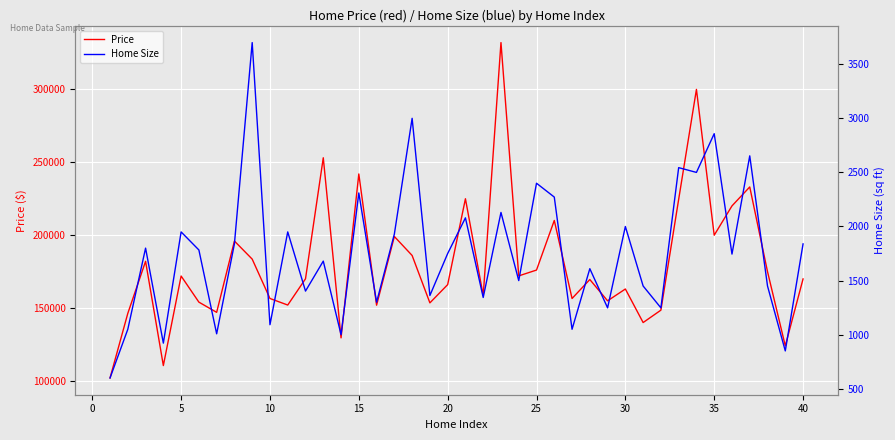

True or false: Home Size has more than 0 points higher than both neighbors.

True